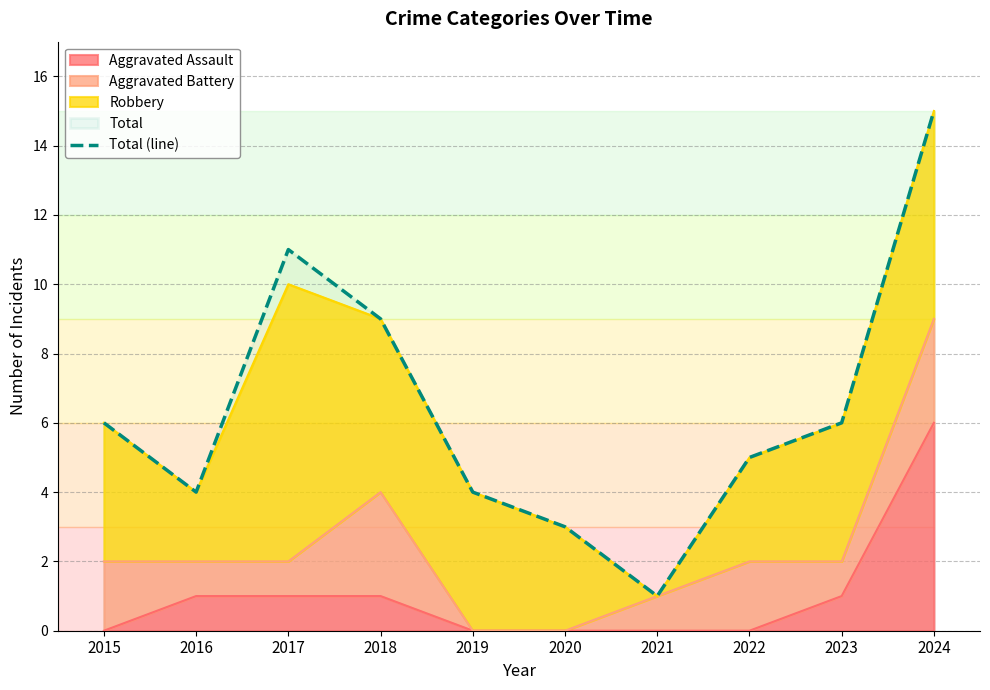

What is the sum of all values?

64